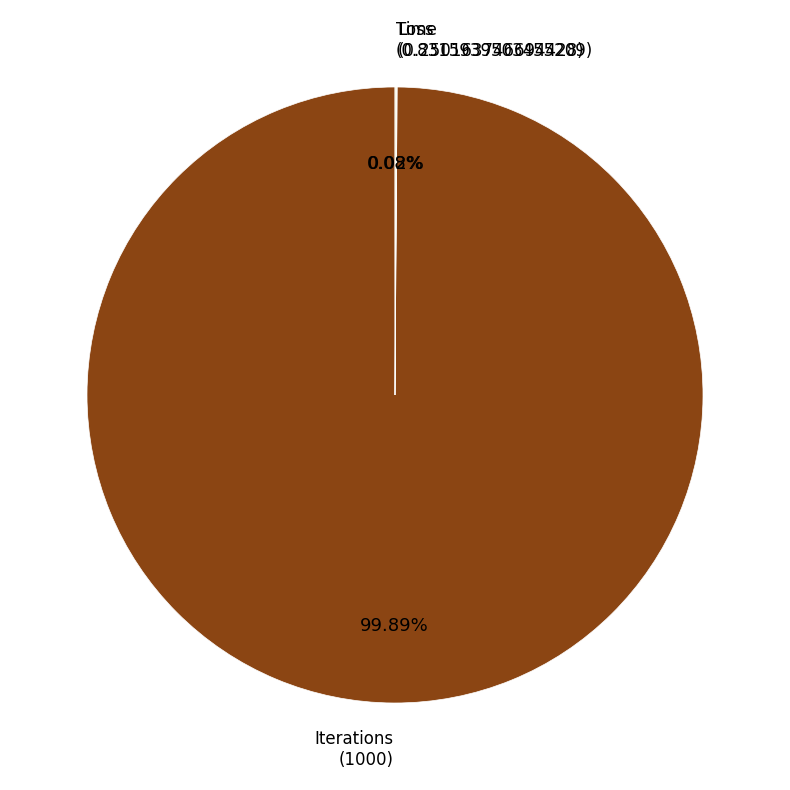

Does any single category account for the majority?

Yes